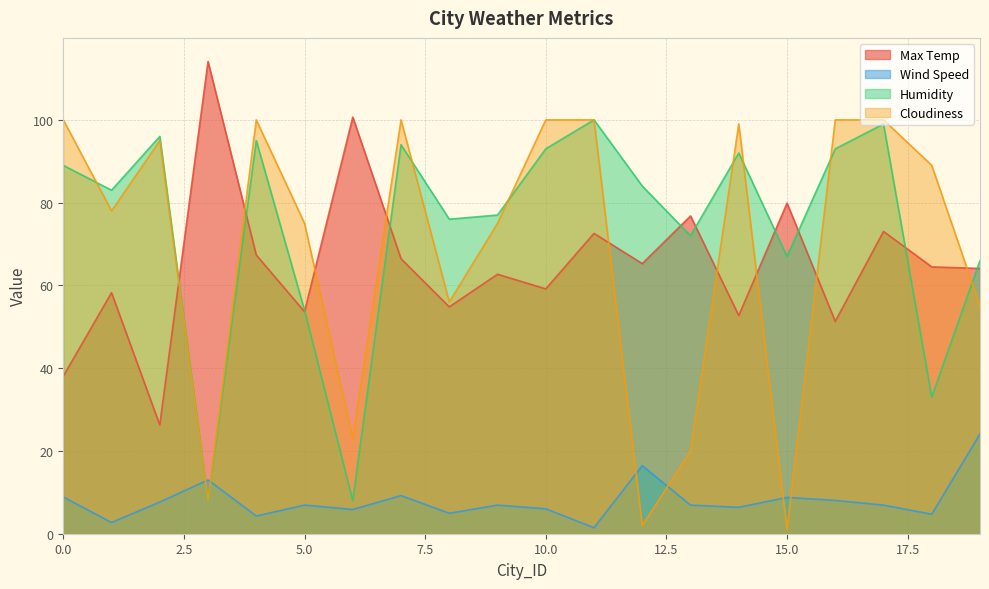

True or false: Max Temp has a value of 85.7 at 5.0.

False